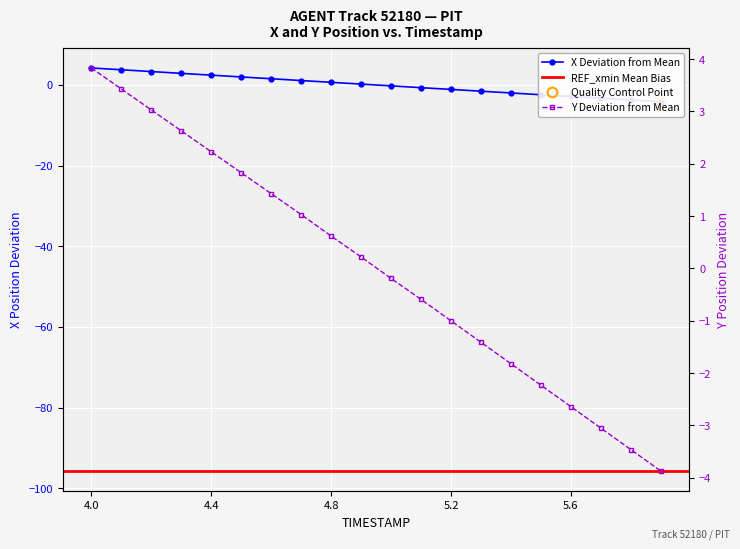

Does the chart display data point markers on the line(s)?

Yes